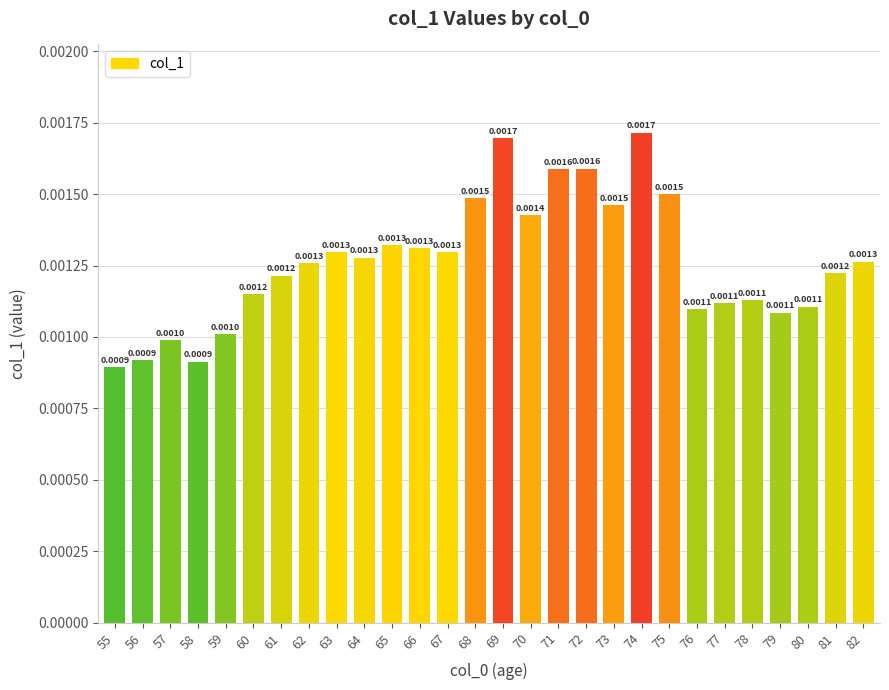

How many bars are there in total?

28